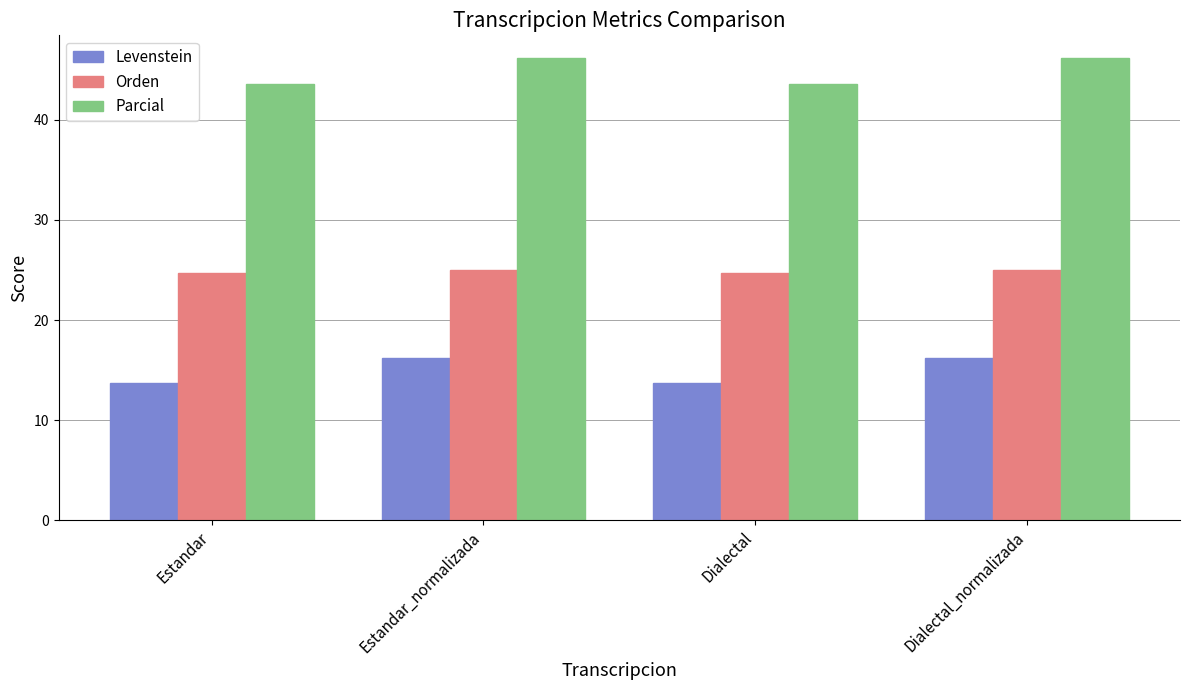

Is the value of Parcial at Dialectal greater than the value of Orden at Dialectal?

Yes